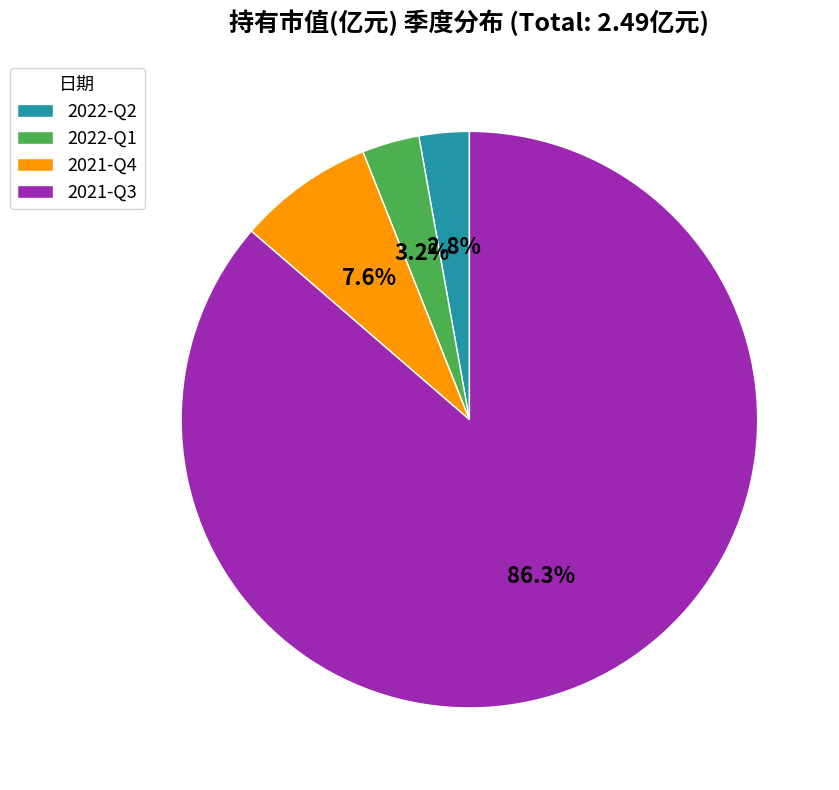

What percentage is the 2022-Q1 slice, to the nearest percent?

3%